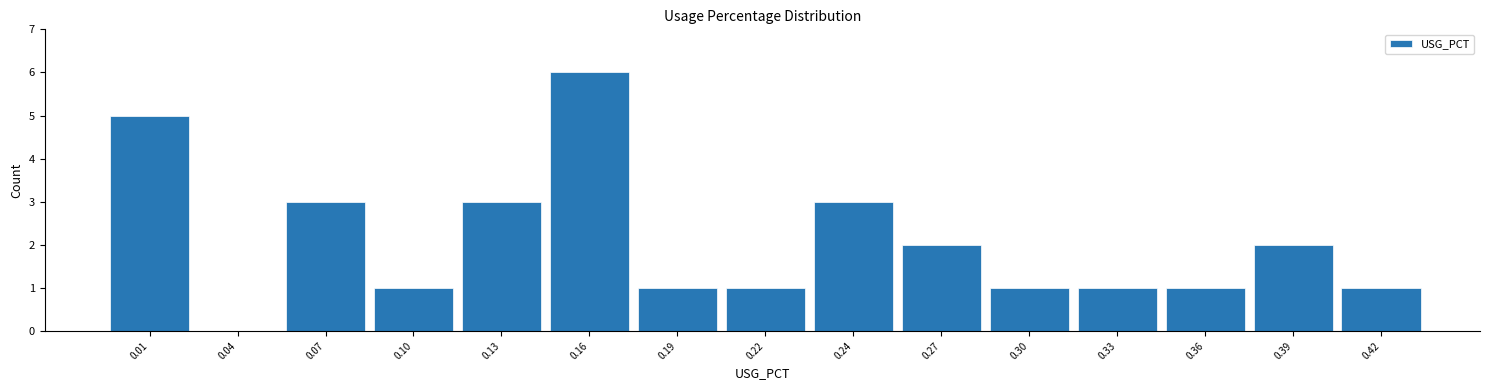

Reading right to left, list all the values displayed in this chart.

0.42=1	0.39=2	0.36=1	0.33=1	0.30=1	0.27=2	0.24=3	0.22=1	0.19=1	0.16=6	0.13=3	0.10=1	0.07=3	0.04=0	0.01=5